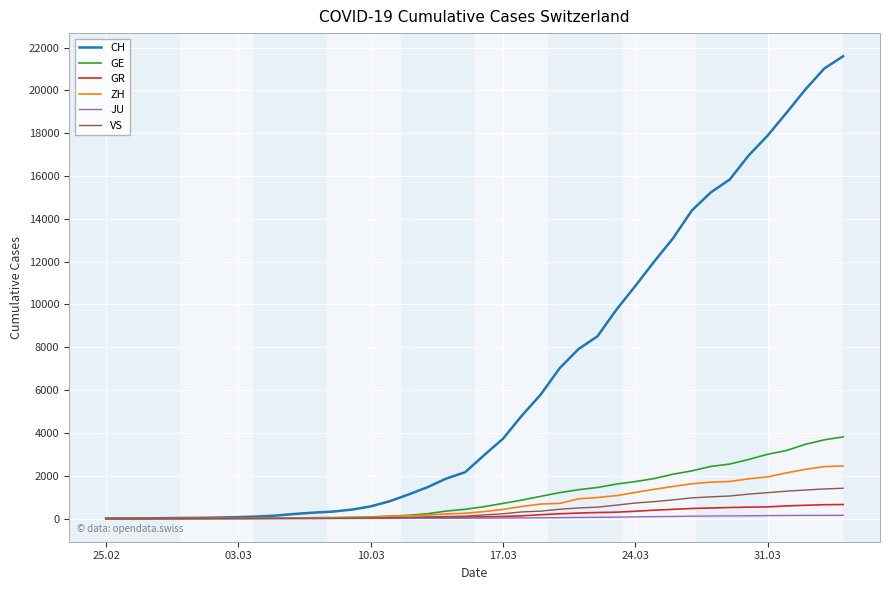

Which series has the largest total across all categories?

CH